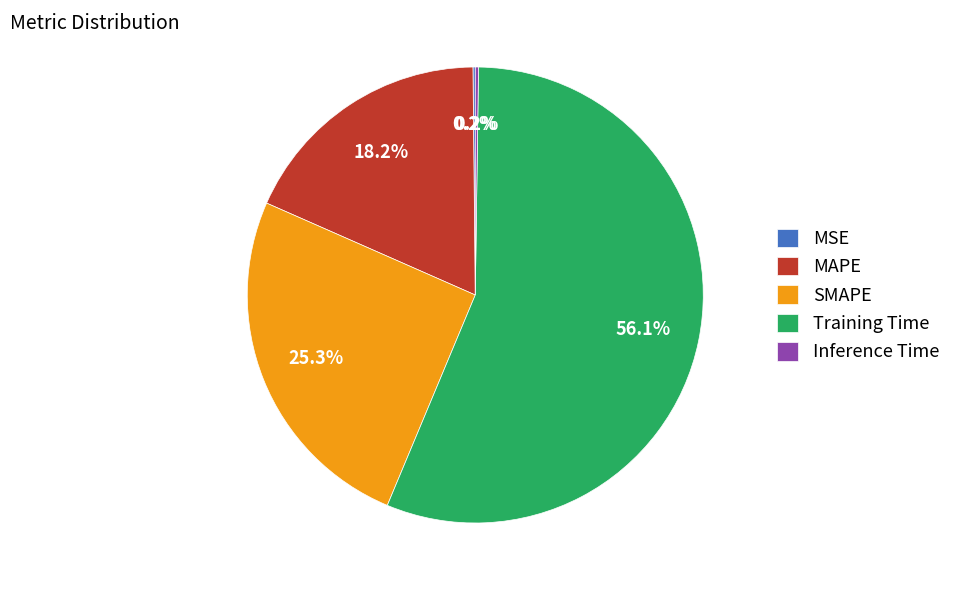

The Training Time slice represents 56% of the pie. True or false?

True